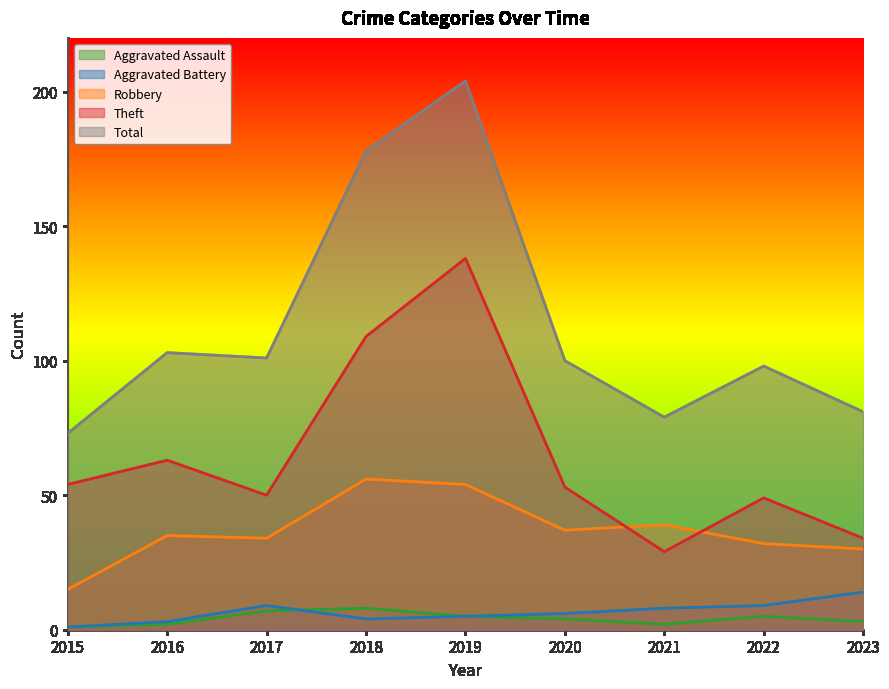

Rank the series at 2018 from lowest to highest value.

Aggravated Battery, Aggravated Assault, Robbery, Theft, Total